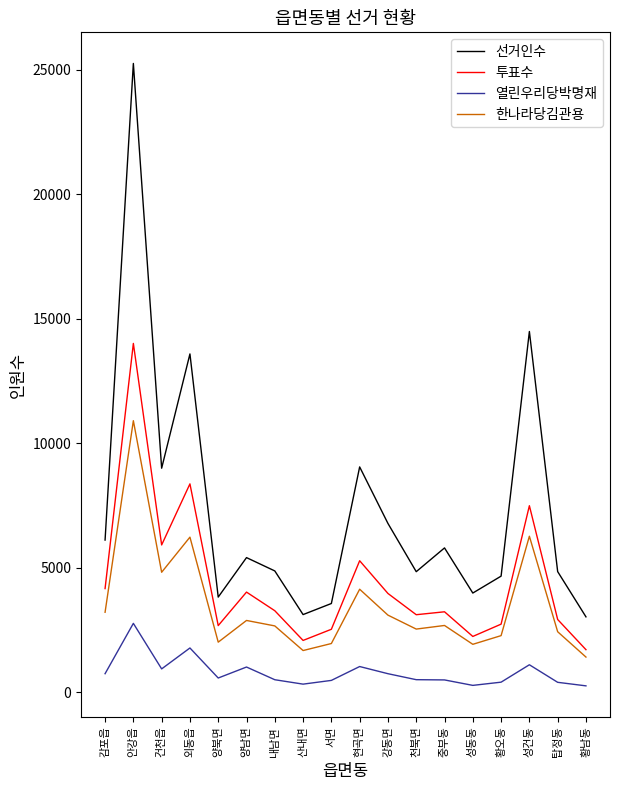

Which category has the highest value in the 투표수 series?

안강읍